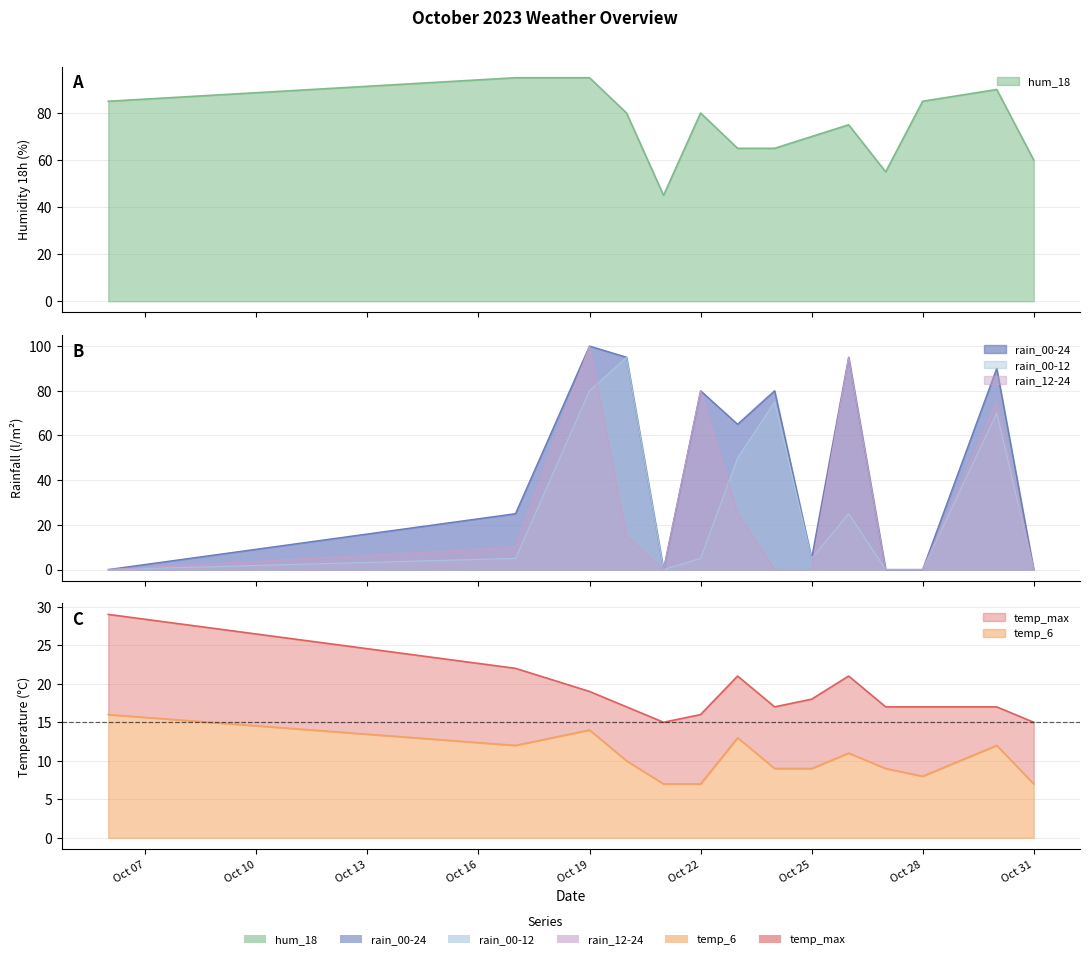

How many interior local valleys does the rain_12-24 series have?

1